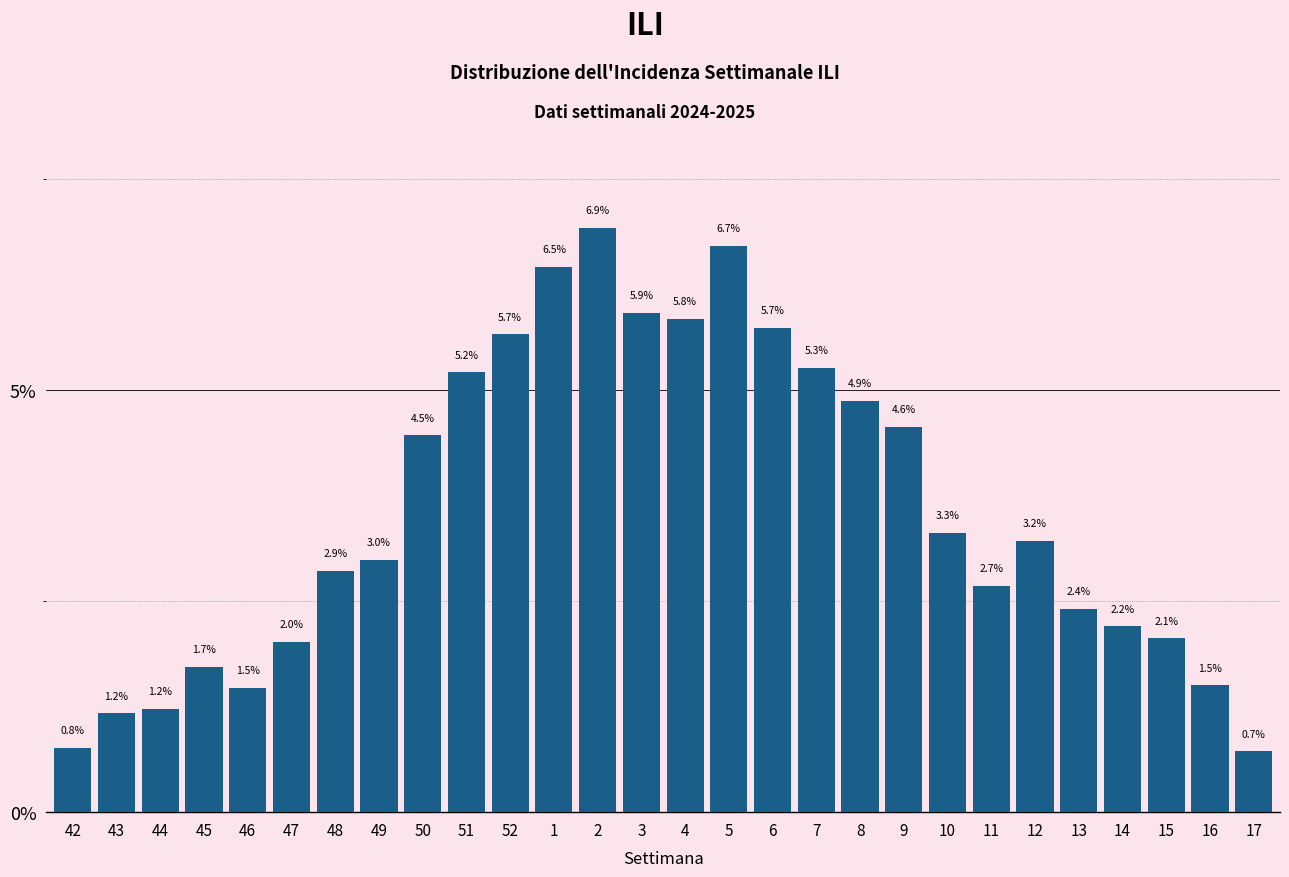

Reading left to right, list all the values displayed in this chart.

0.8	1.2	1.2	1.7	1.5	2.0	2.9	3.0	4.5	5.2	5.7	6.5	6.9	5.9	5.8	6.7	5.7	5.3	4.9	4.6	3.3	2.7	3.2	2.4	2.2	2.1	1.5	0.7